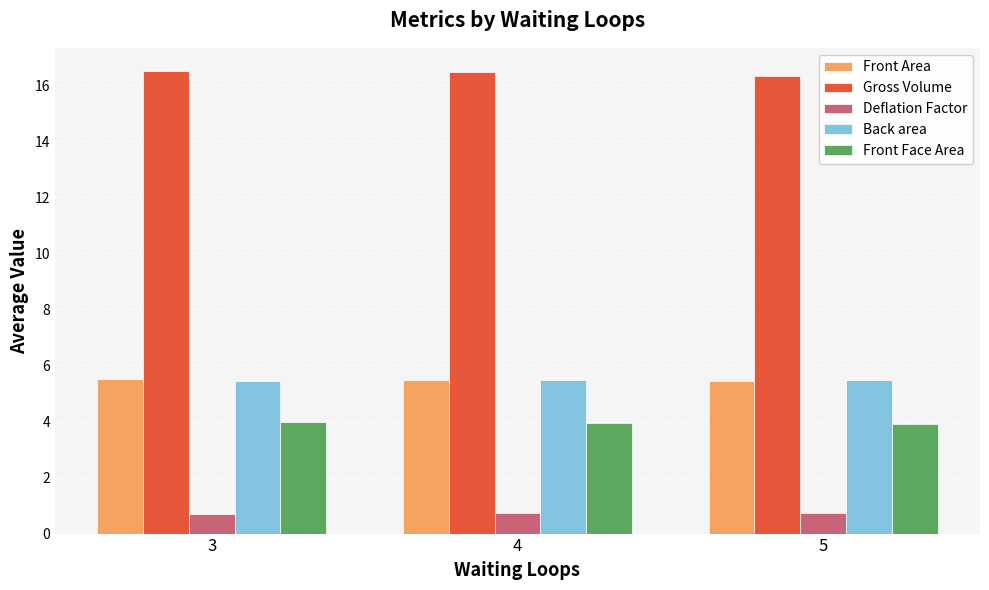

What is the approximate value of Front Area at 3?

5.5